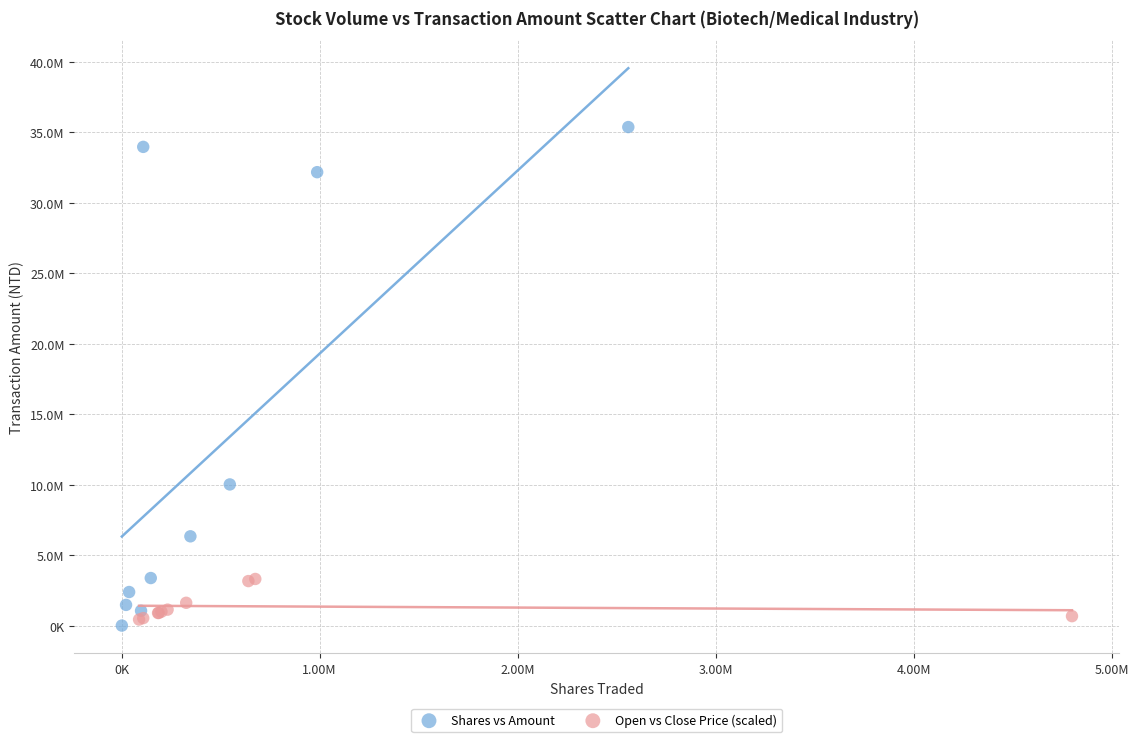

Which series reaches the maximum Y coordinate?

Shares vs Amount